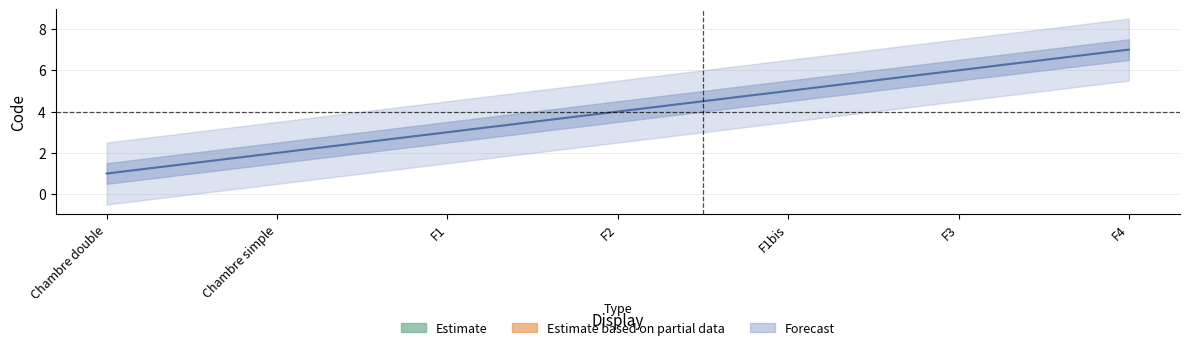

What is the difference between the maximum and minimum values?

6